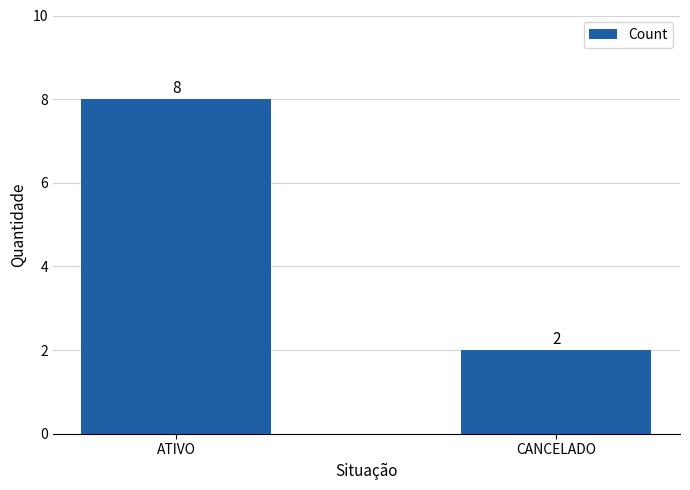

What position from the right is CANCELADO?

1